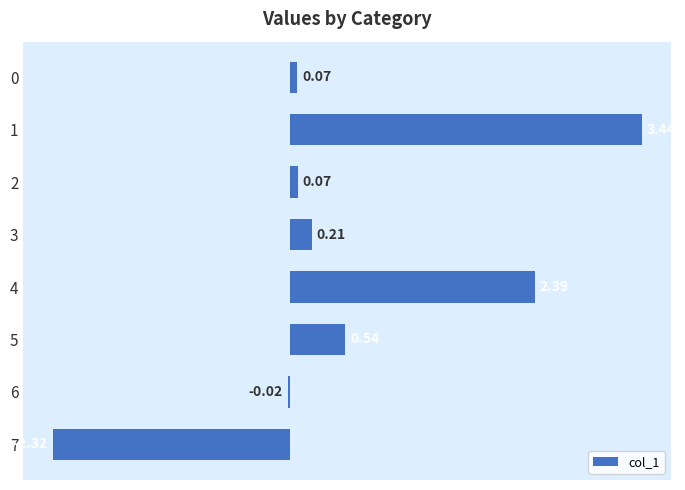

What is the difference between the second highest and minimum values?

4.7